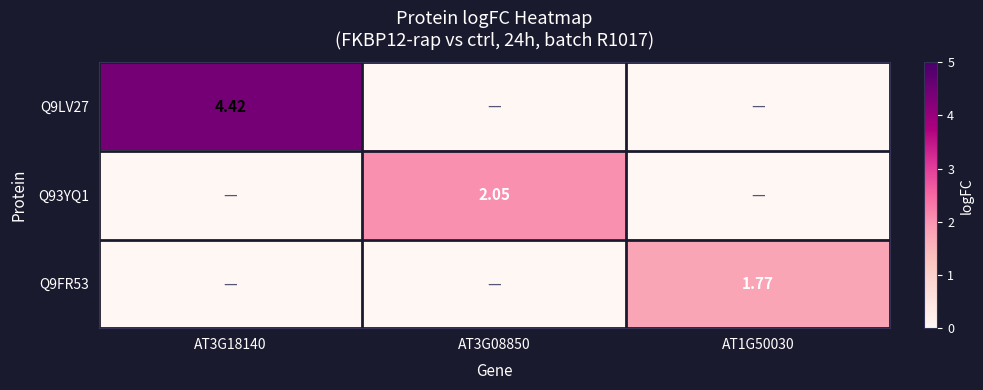

Which series has the largest range (max minus min)?

Q9LV27